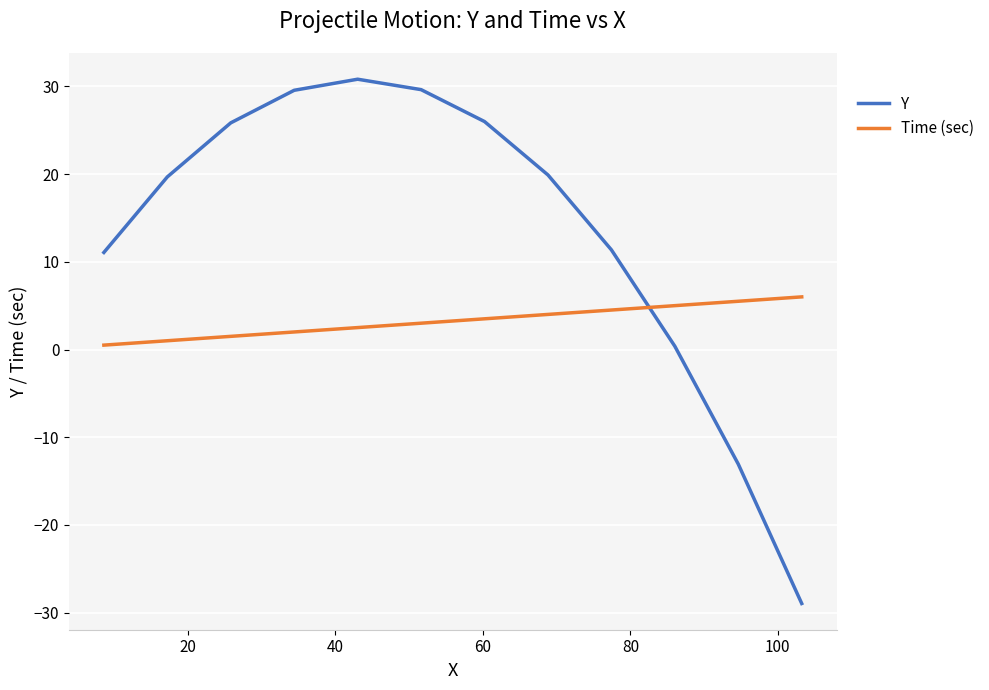

Rank the series by their average value, from lowest to highest.

Time (sec), Y